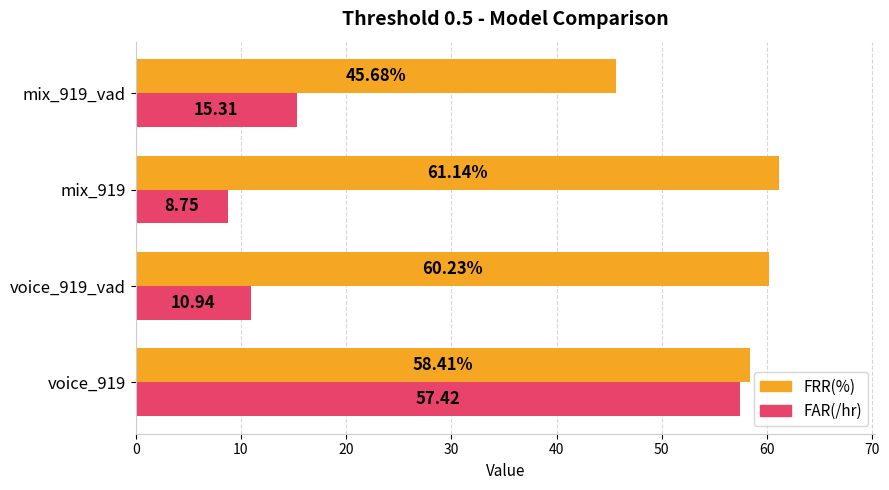

What is the average value of the FRR(%) series?

56.4